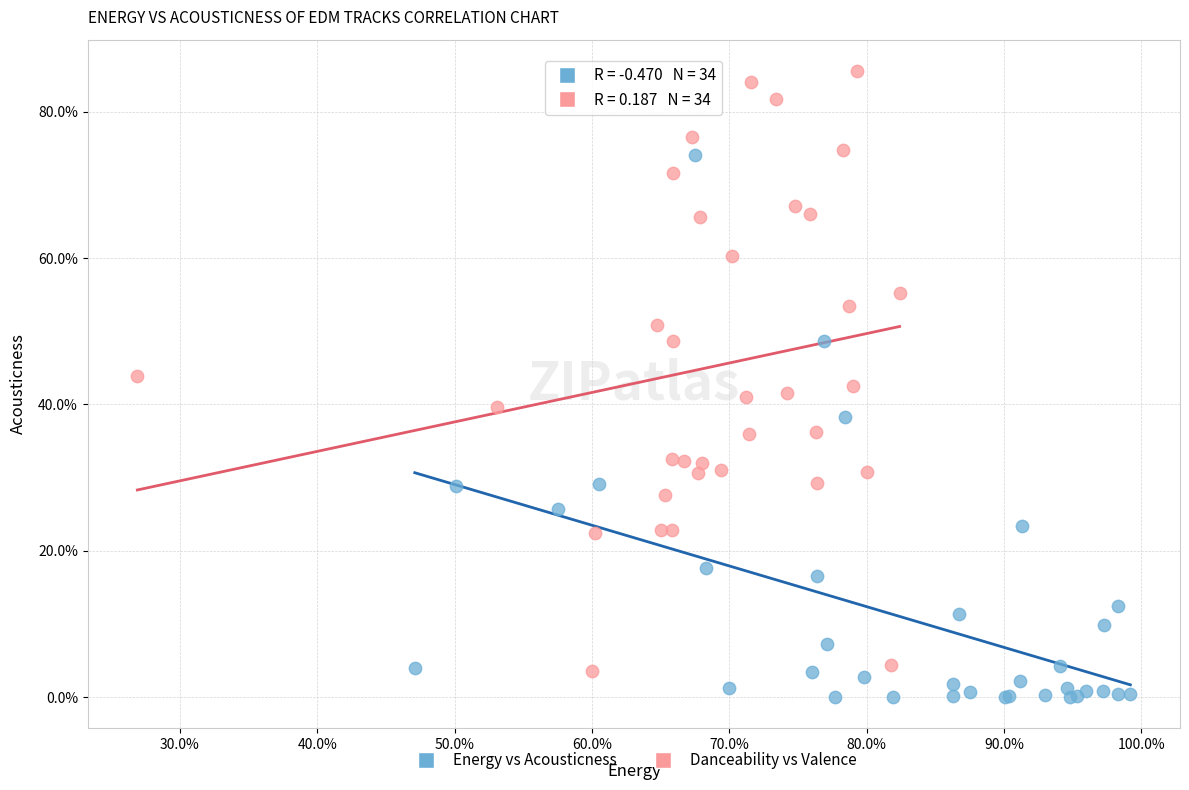

What are all the series names shown in the legend?

Energy vs Acousticness, Danceability vs Valence